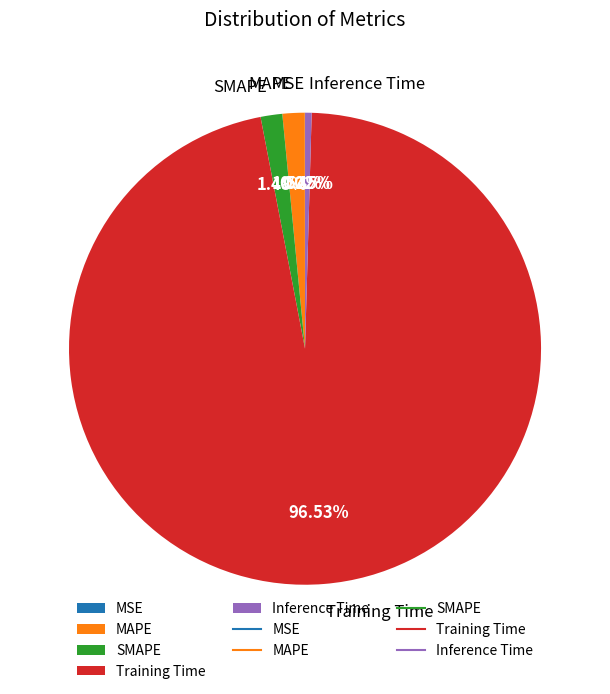

Which slice is the largest?

Training Time